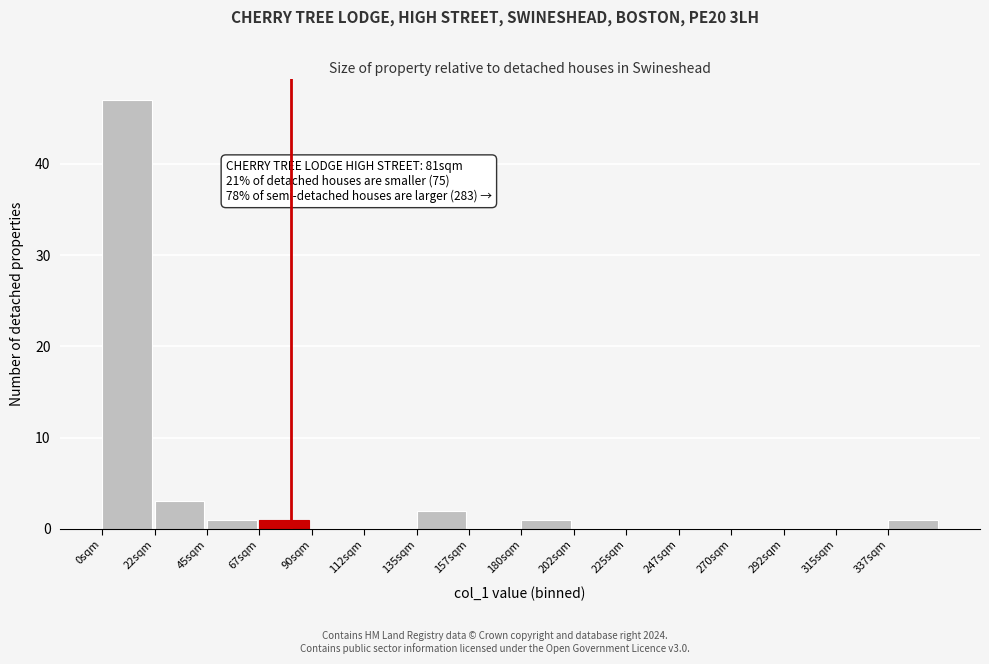

Which range on the x-axis has the tallest bar?

0.0 to 22.5